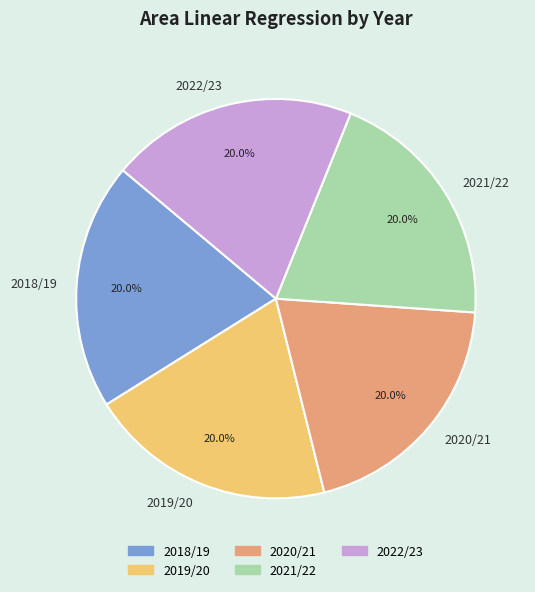

True or false: 2019/20 accounts for 20% of the total.

True